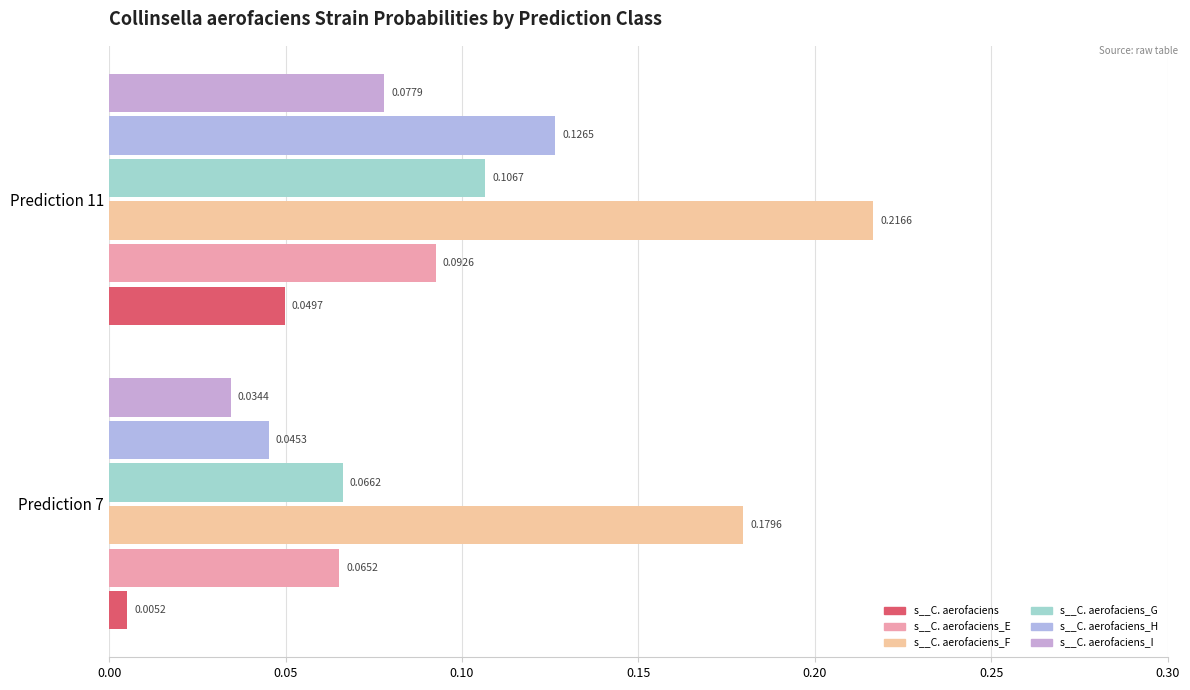

What is the maximum value for s__C. aerofaciens_I?

0.1